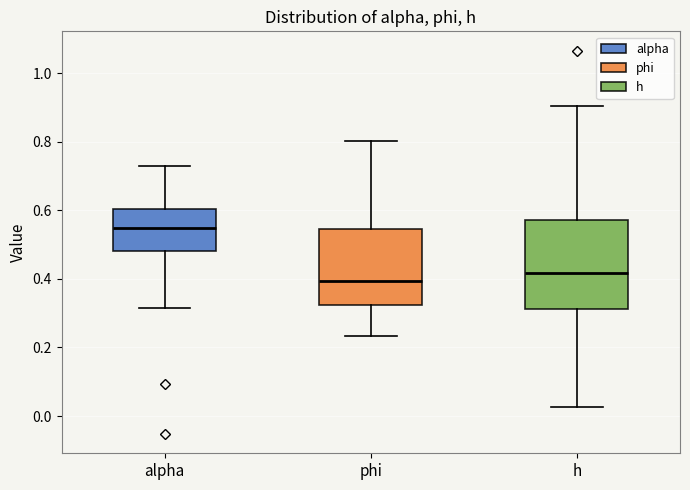

Where does the median line of the box for alpha sit on the y-axis? The values are not printed on the chart, so give them approximately, as read against the axis.

0.54